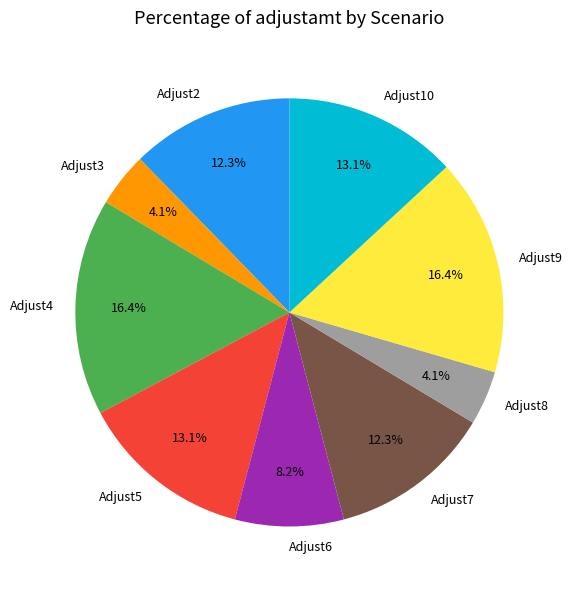

Which has a higher value, Adjust7 or Adjust10?

Adjust10